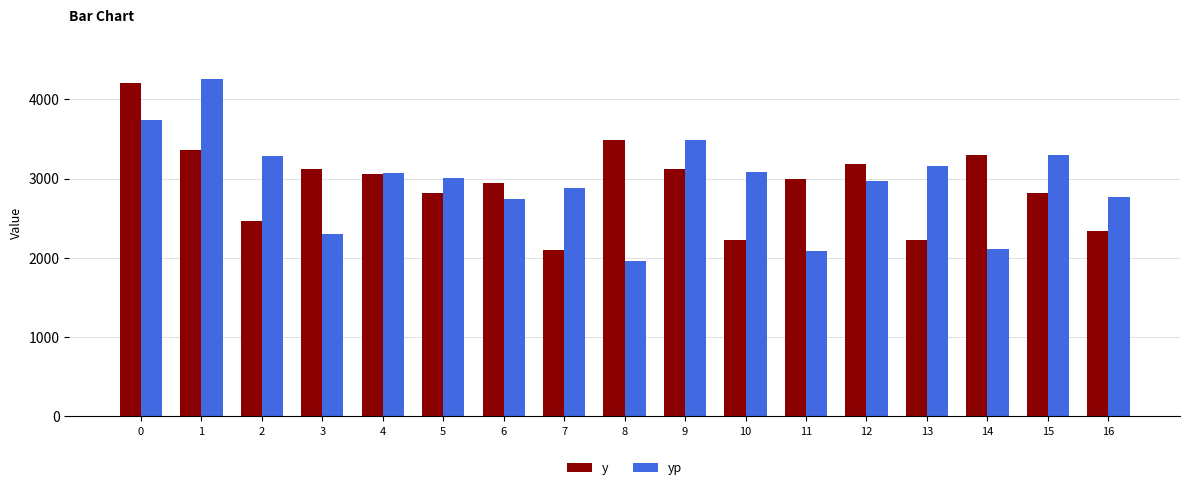

At which category does the chart reach its minimum across all series?

8